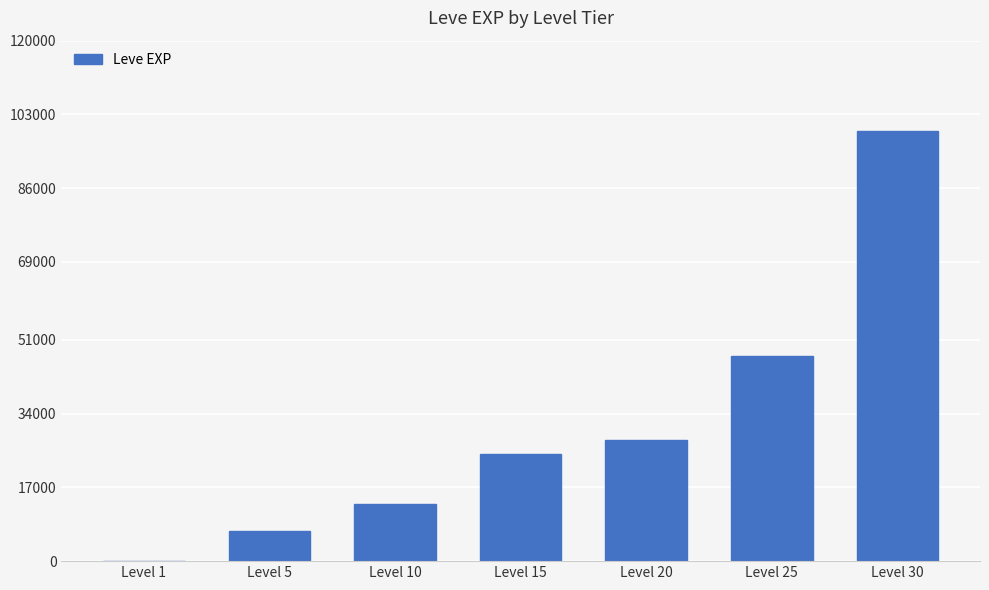

What is the sum of all values?

219151